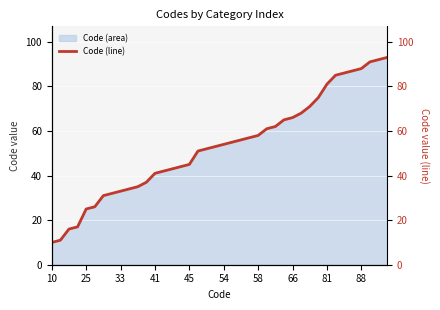

True or false: Code (area) has a value of 33 at 33.

True